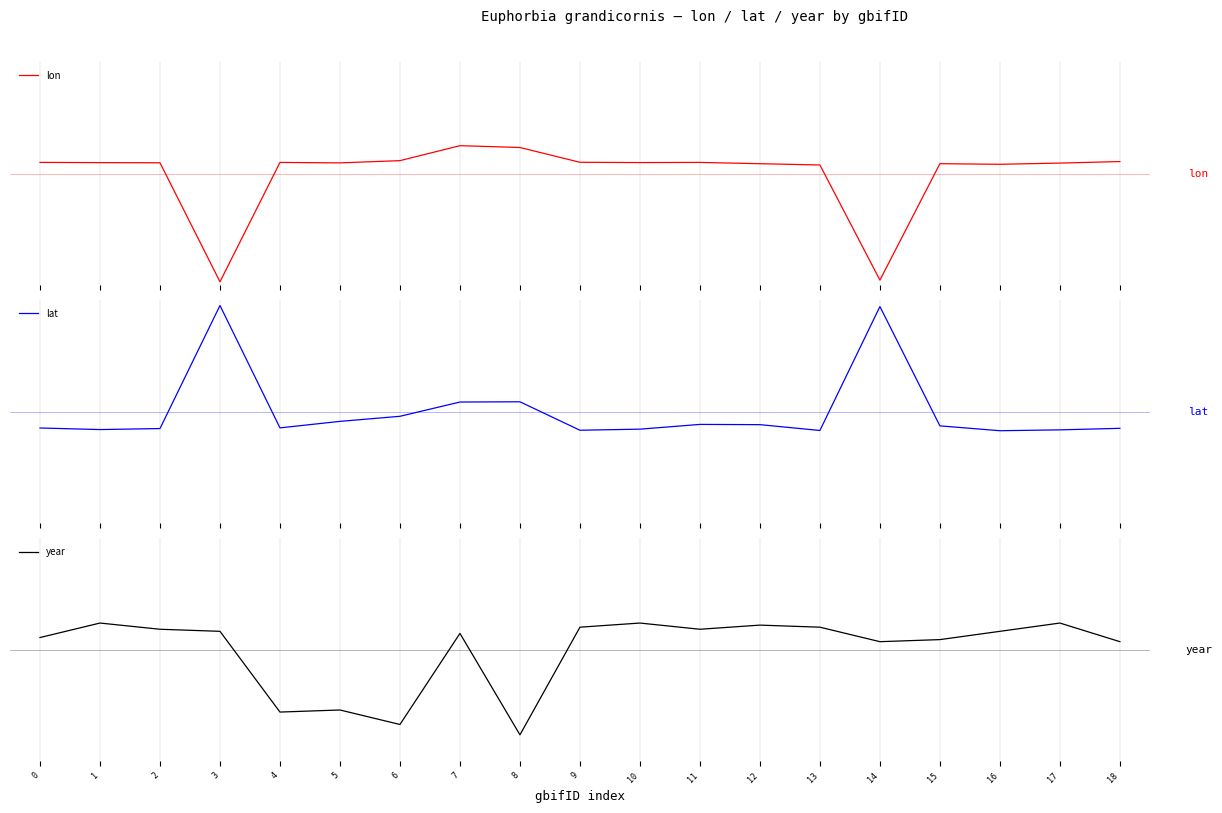

At how many categories does at least one series exceed 0?

19